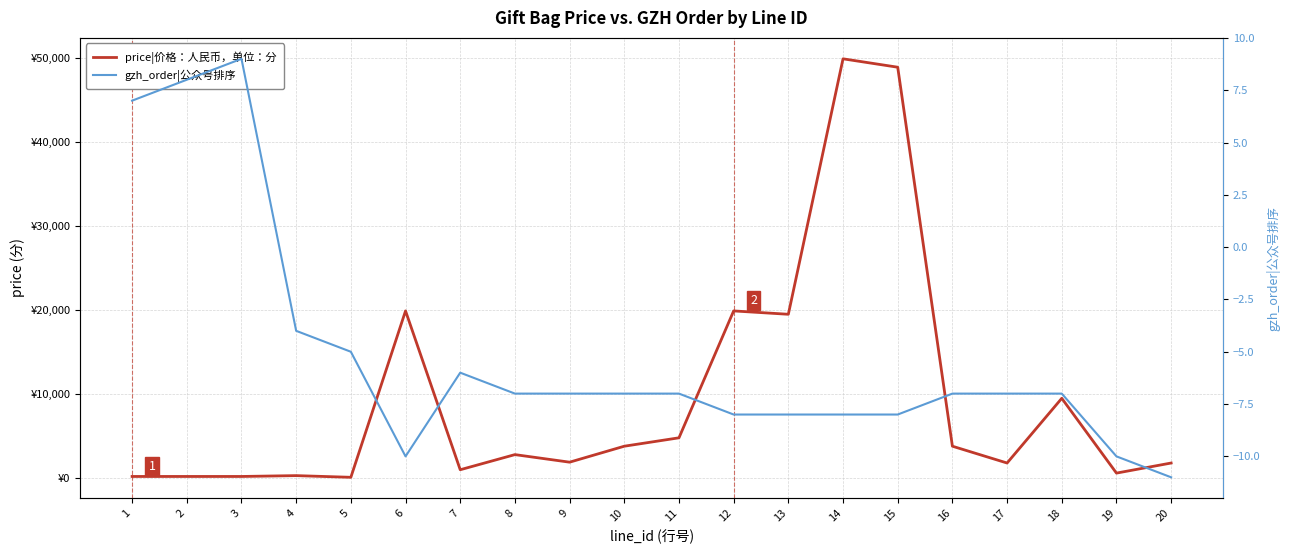

The price|价格：人民币，单位：分 series shows 4921 at 13. True or false?

False